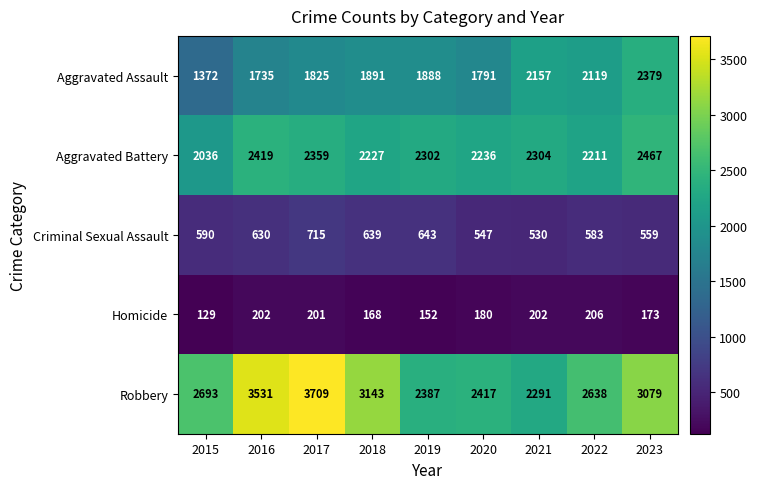

Which series changed the most between 2016 and 2021?

Robbery